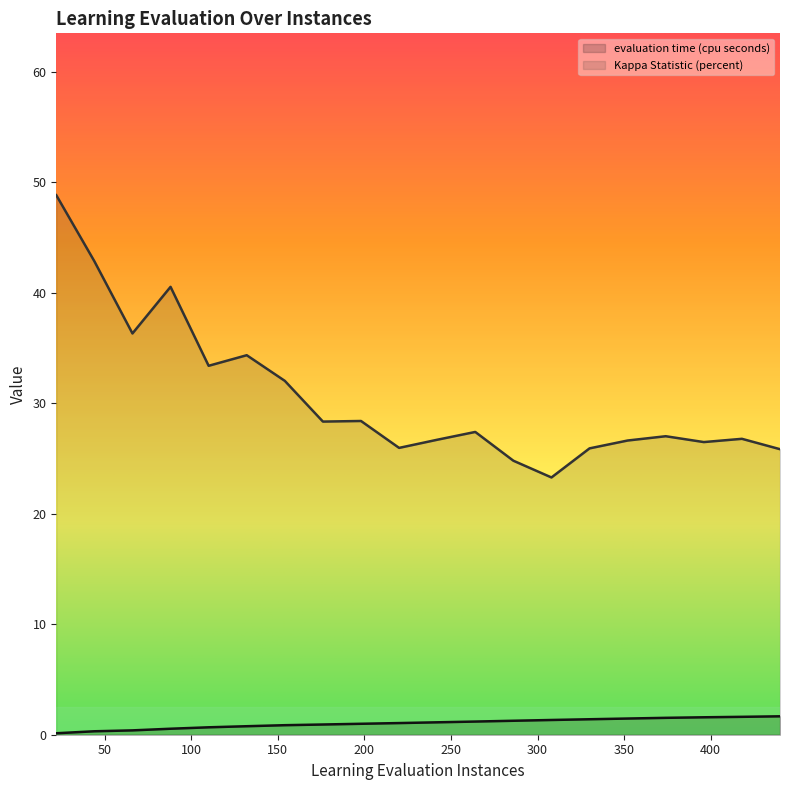

Reading left to right, what are all the values shown in this chart?

evaluation time (cpu seconds): 22.0=0.1	44.0=0.3	66.0=0.4	88.0=0.5	110.0=0.7	132.0=0.8	154.0=0.9	176.0=0.9	198.0=1.0	220.0=1.1	242.0=1.1	264.0=1.2	286.0=1.3	308.0=1.3	330.0=1.4	352.0=1.5	374.0=1.5	396.0=1.6	418.0=1.6	440.0=1.7
Kappa Statistic (percent): 22.0=48.8	44.0=42.9	66.0=36.3	88.0=40.5	110.0=33.4	132.0=34.4	154.0=32.0	176.0=28.3	198.0=28.4	220.0=26.0	242.0=26.7	264.0=27.4	286.0=24.8	308.0=23.3	330.0=25.9	352.0=26.6	374.0=27.0	396.0=26.5	418.0=26.8	440.0=25.8